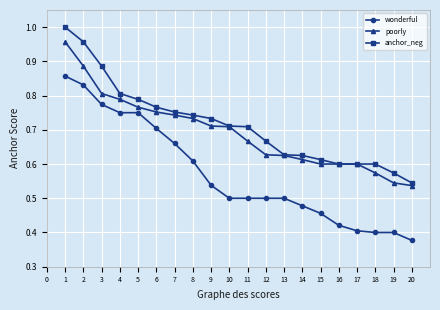

Is this an area chart (filled region under the line)?

No